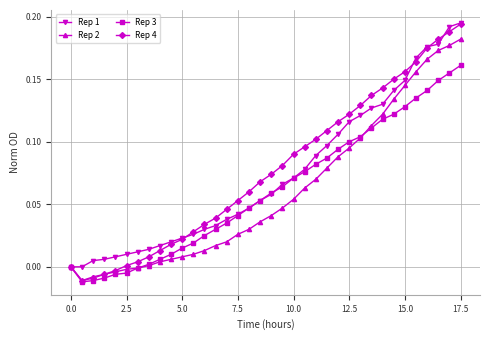

Which series has the largest range (max minus min)?

Rep 4